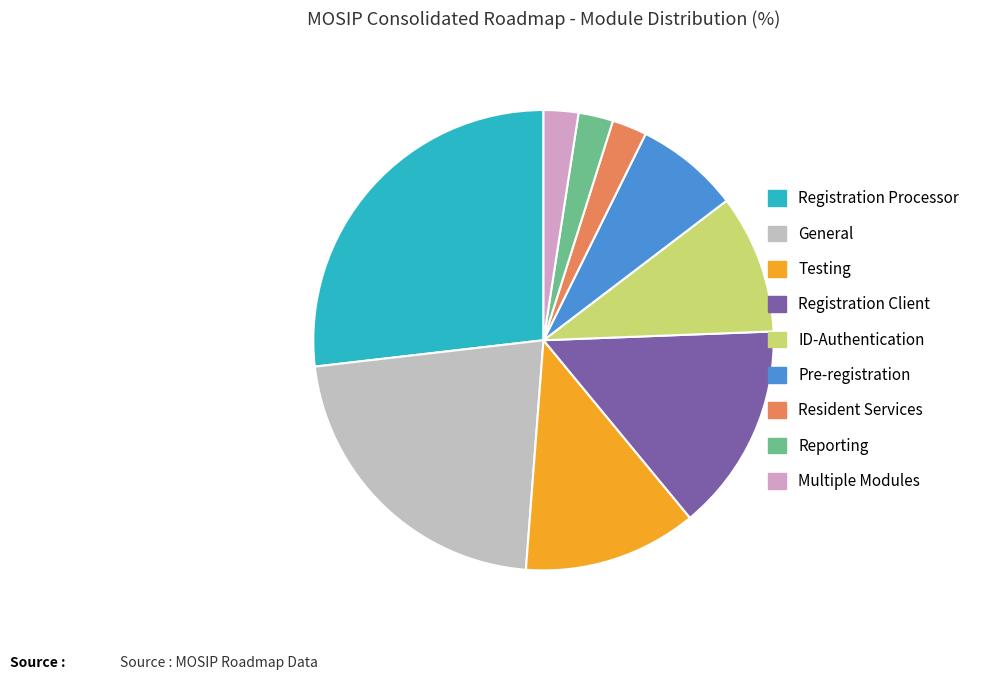

Which has a higher value, Resident Services or General?

General